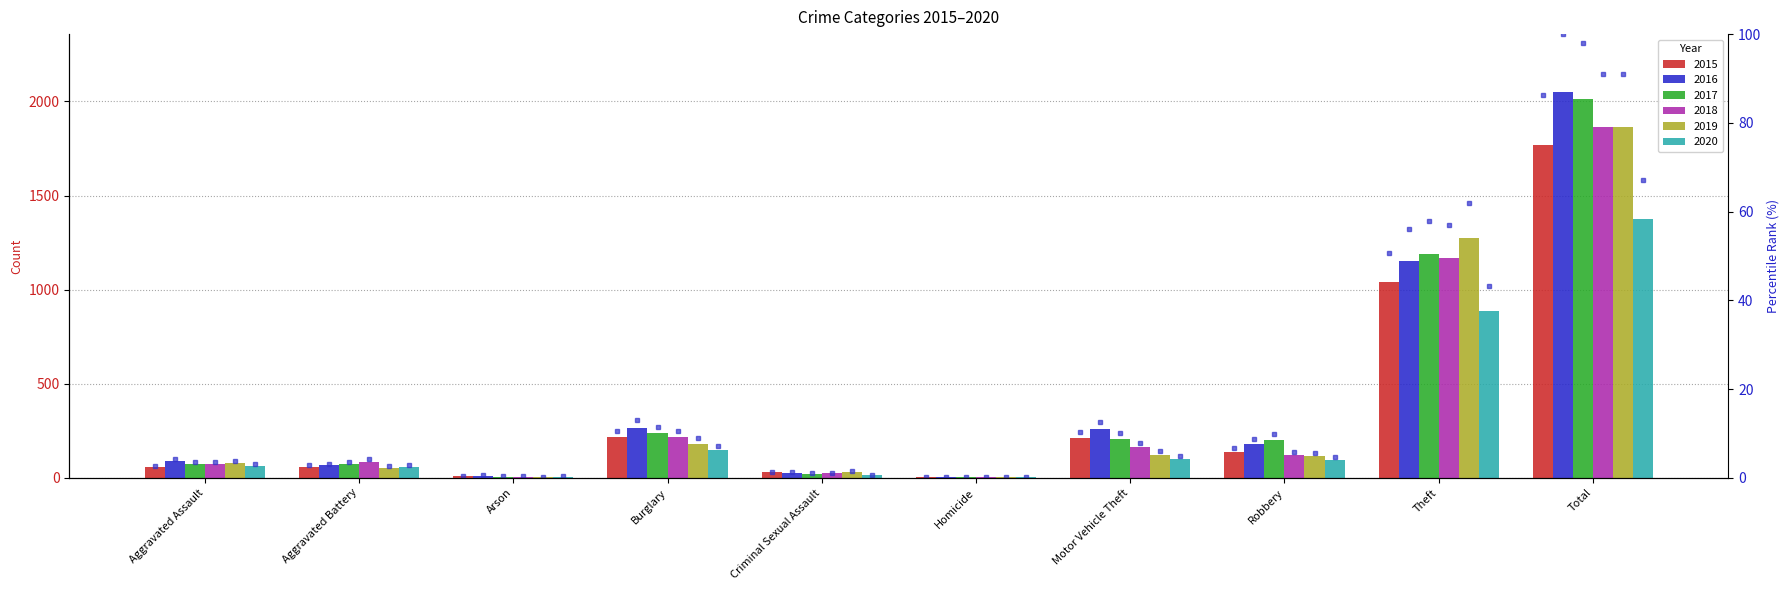

Is the value of 2018 at Total greater than the value of 2019 at Aggravated Assault?

Yes